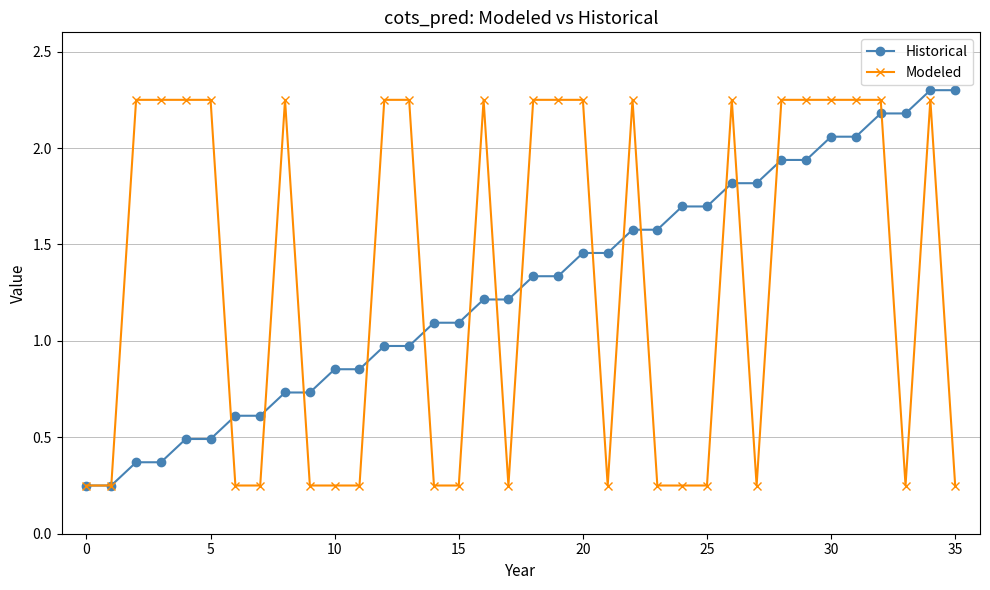

True or false: Modeled has more than 1 points higher than both neighbors.

True